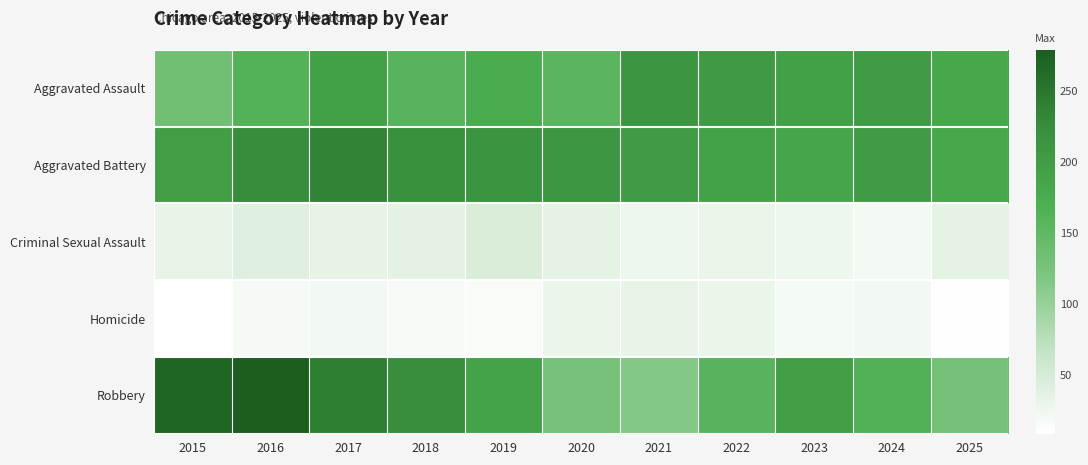

Which has a higher value, 2018 or 2024?

2024